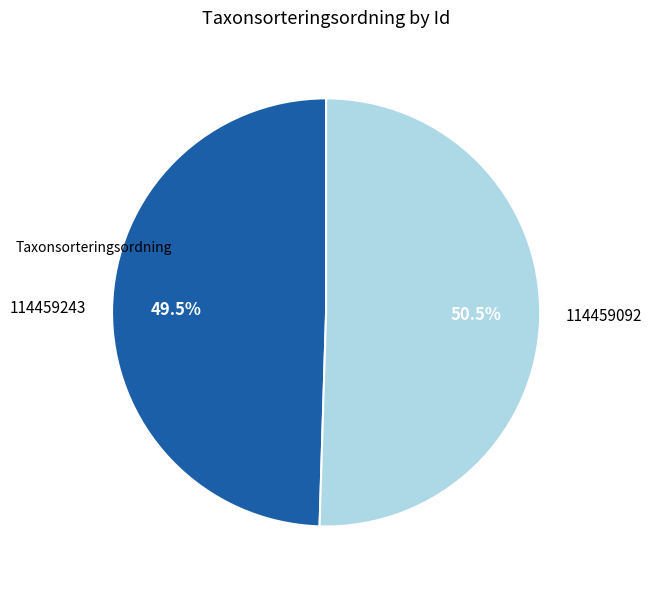

Is 114459243 the majority of the pie?

No